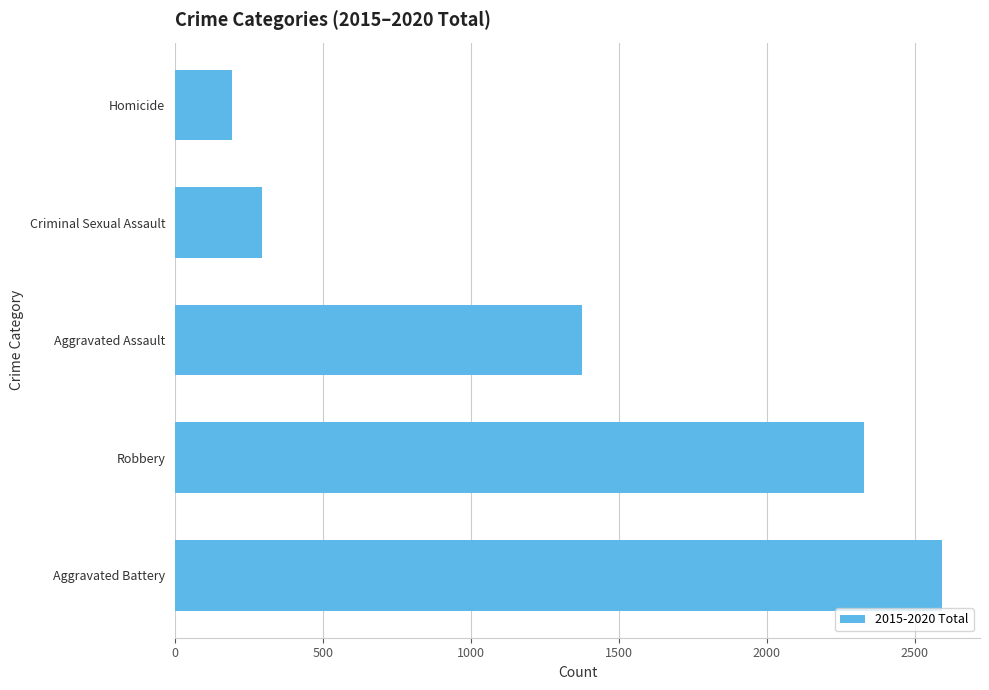

What value does the data have at Robbery?

2327